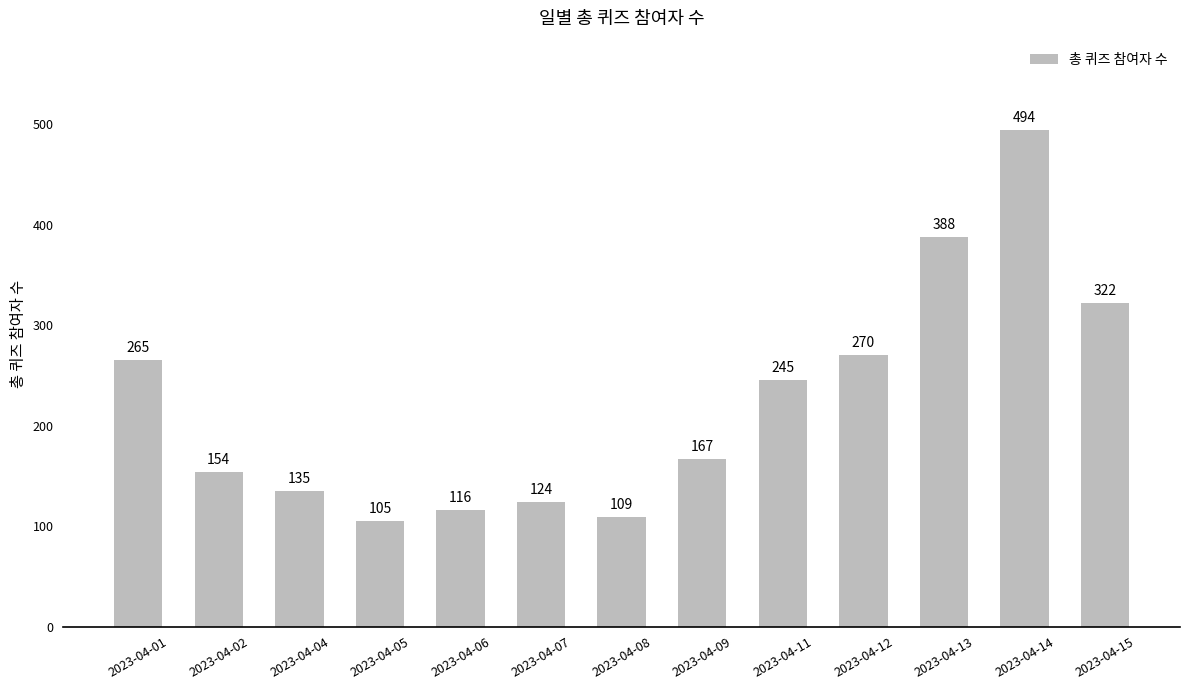

List the labels in order of value, largest first.

2023-04-14, 2023-04-13, 2023-04-15, 2023-04-12, 2023-04-01, 2023-04-11, 2023-04-09, 2023-04-02, 2023-04-04, 2023-04-07, 2023-04-06, 2023-04-08, 2023-04-05